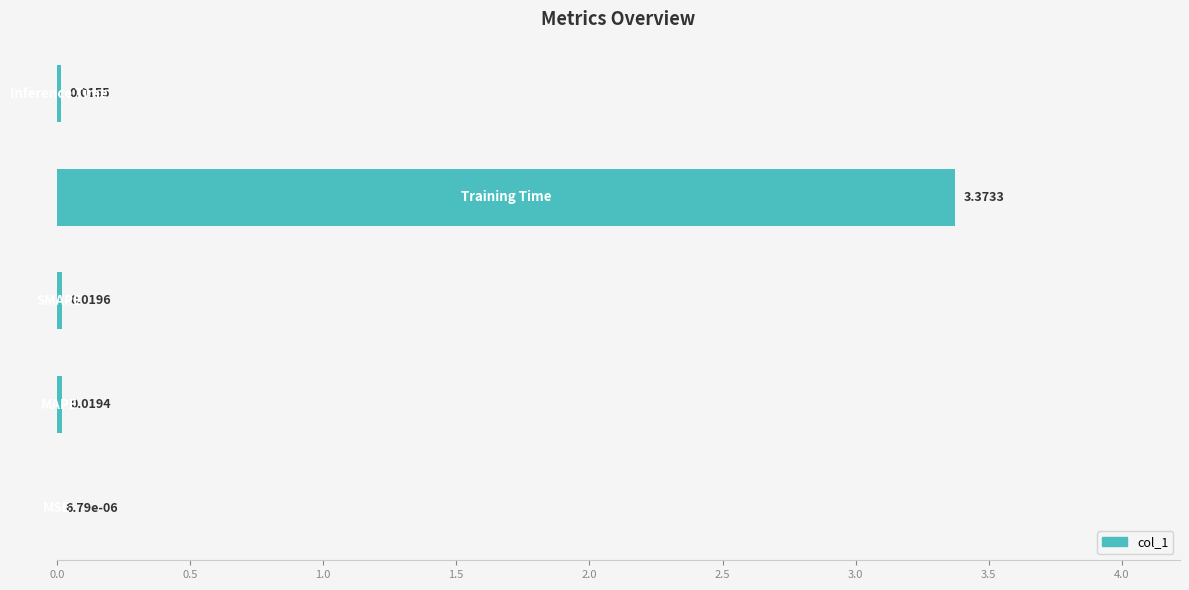

What is the greatest value displayed?

3.4